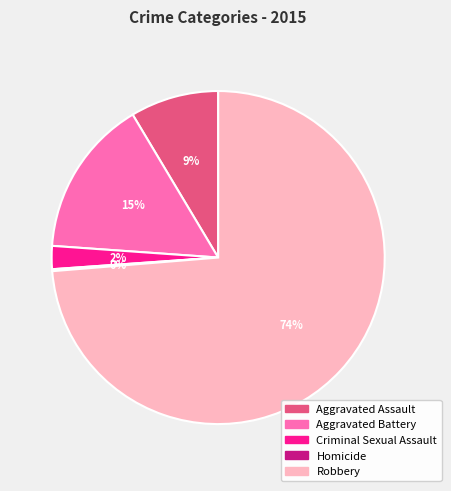

Approximately how many times larger is the value at Aggravated Assault compared to Aggravated Battery?

0.6